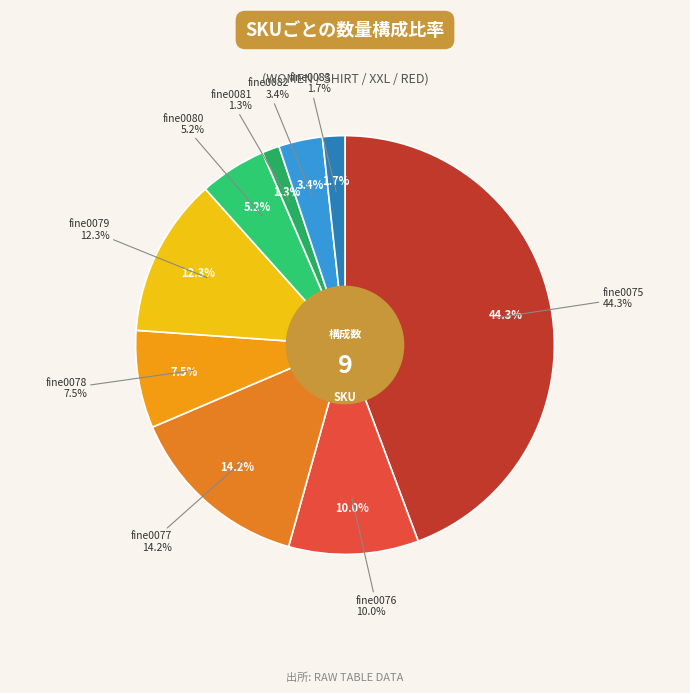

Count the number of slices in the pie.

9